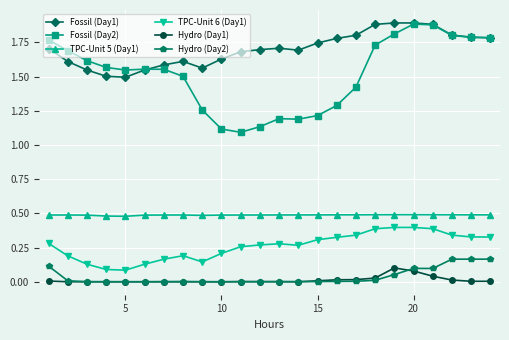

Count the Fossil (Day2) values in the range 1 to 2.

24